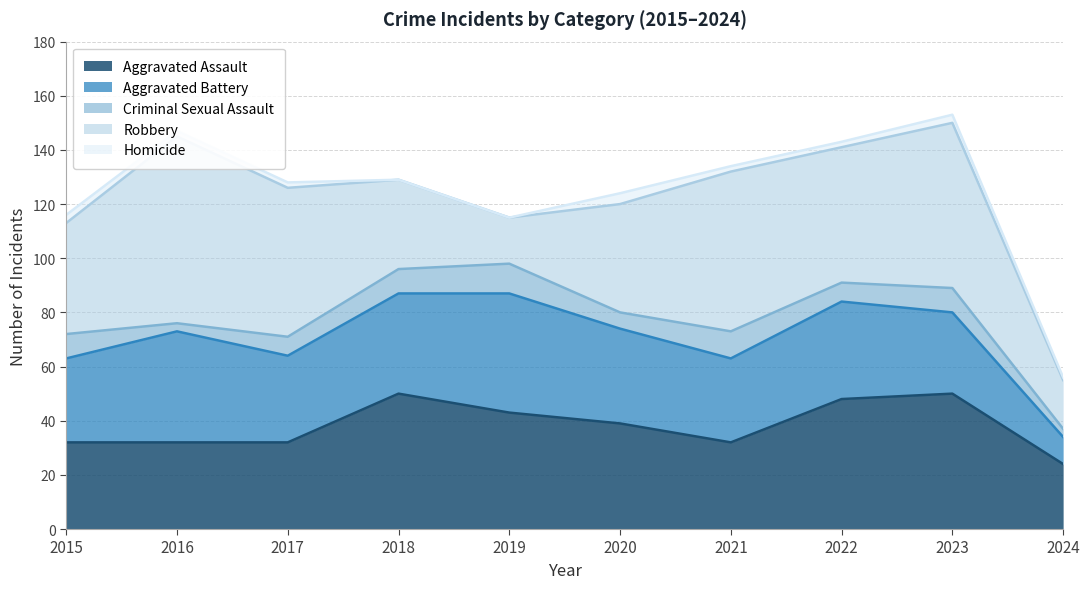

Reading right to left, what are all the values shown in this chart?

Aggravated Assault: 24	50	48	32	39	43	50	32	32	32
Aggravated Battery: 10	30	36	31	35	44	37	32	41	31
Criminal Sexual Assault: 3	9	7	10	6	11	9	7	3	9
Robbery: 18	61	50	59	40	17	33	55	69	41
Homicide: 1	3	2	2	4	0	0	2	2	3